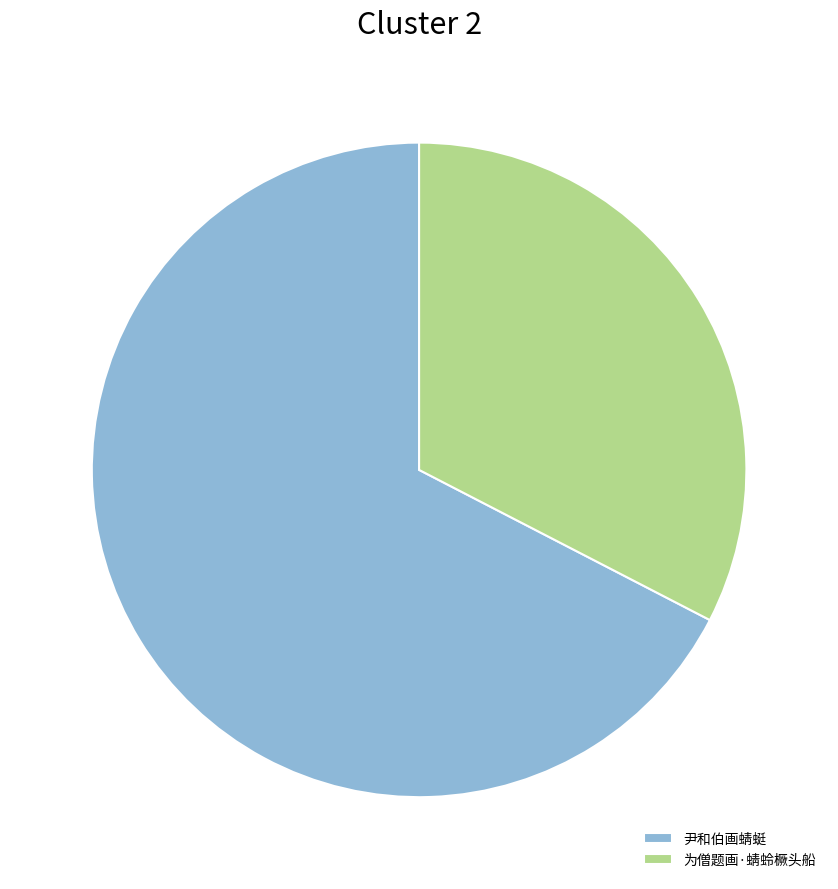

How many segments does this pie chart have?

2